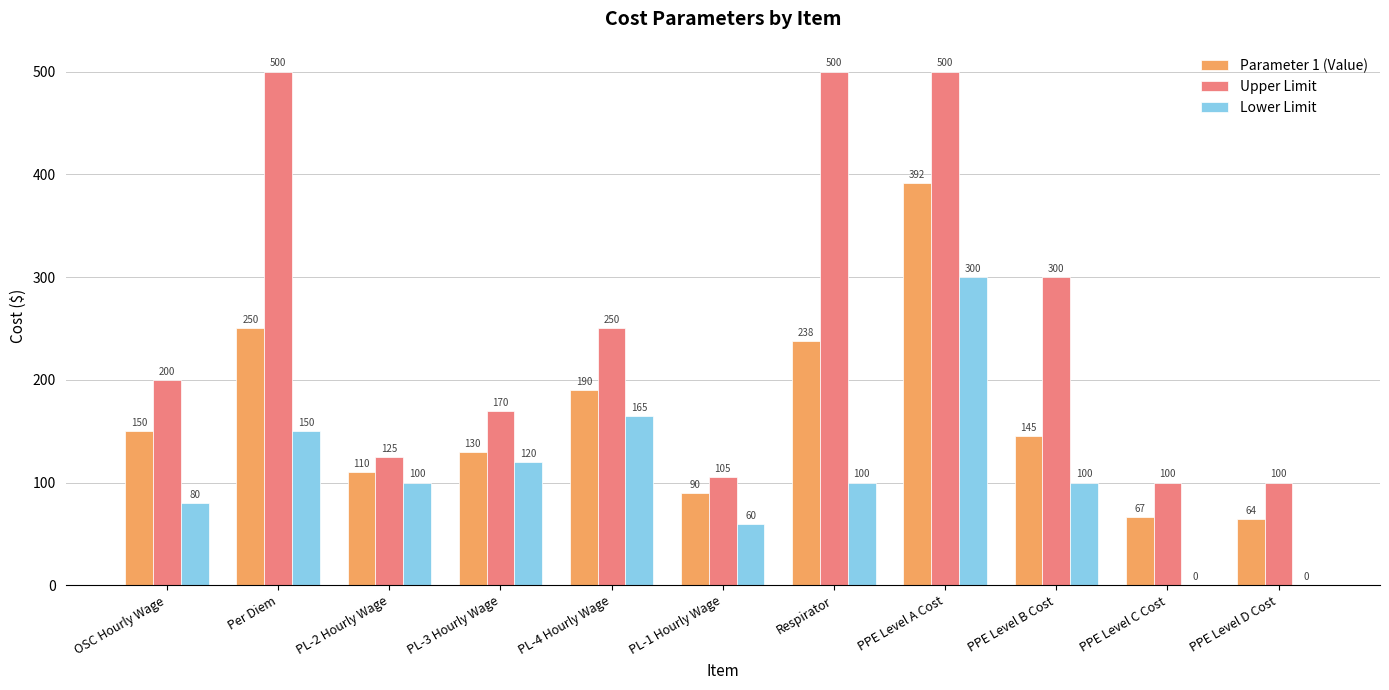

What is the sum of all Upper Limit values?

2850.0